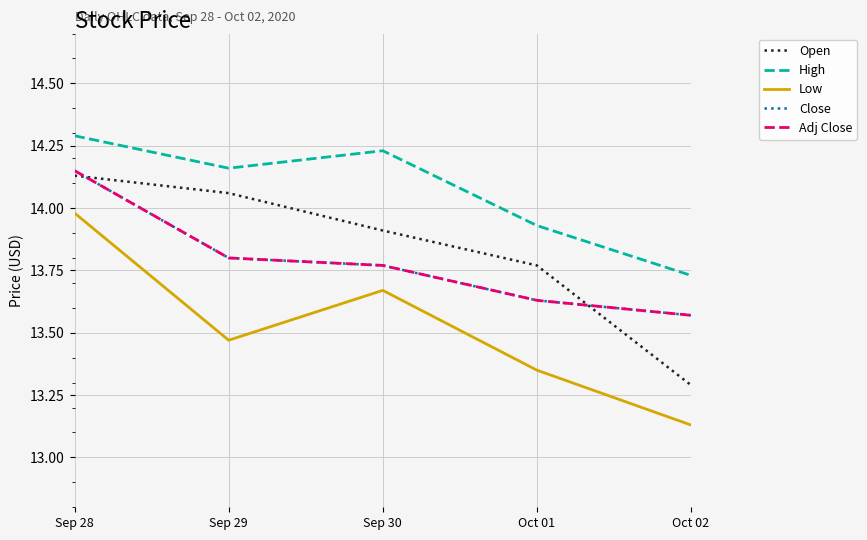

Does the chart display data point markers on the line(s)?

No